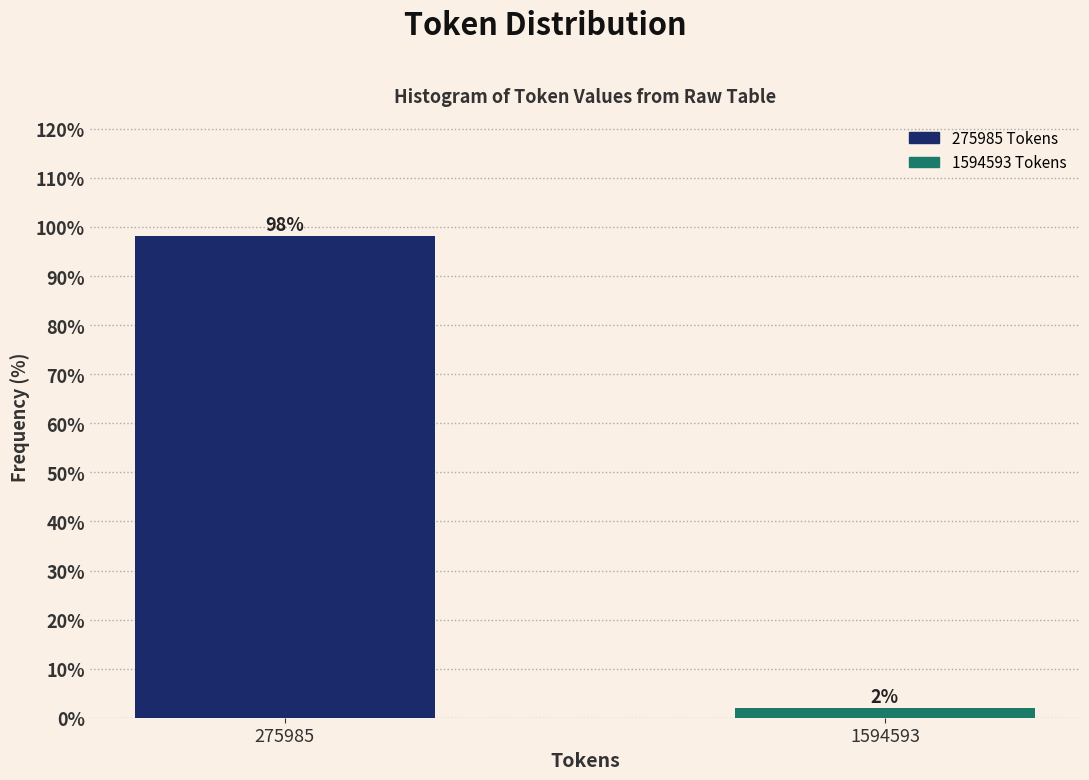

What value does the data have at 275985?

98.1